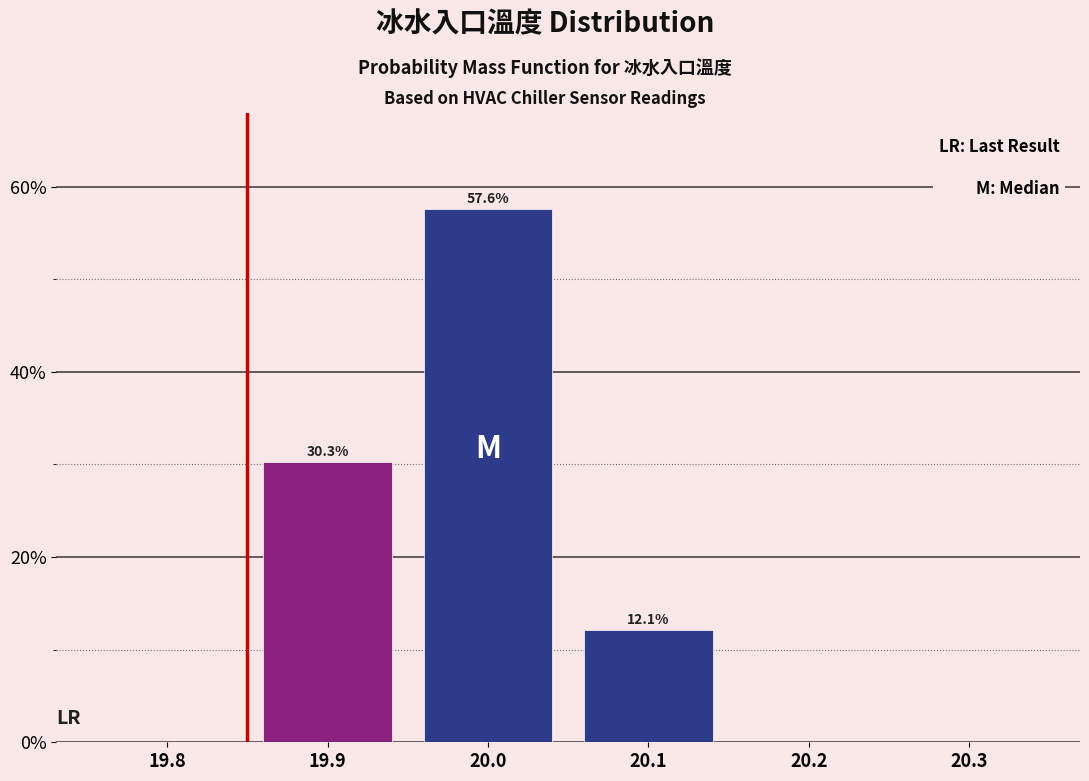

Reading left to right, transcribe all the data shown in this chart.

19.8=0.0	19.9=30.3	20.0=57.6	20.1=12.1	20.2=0.0	20.3=0.0